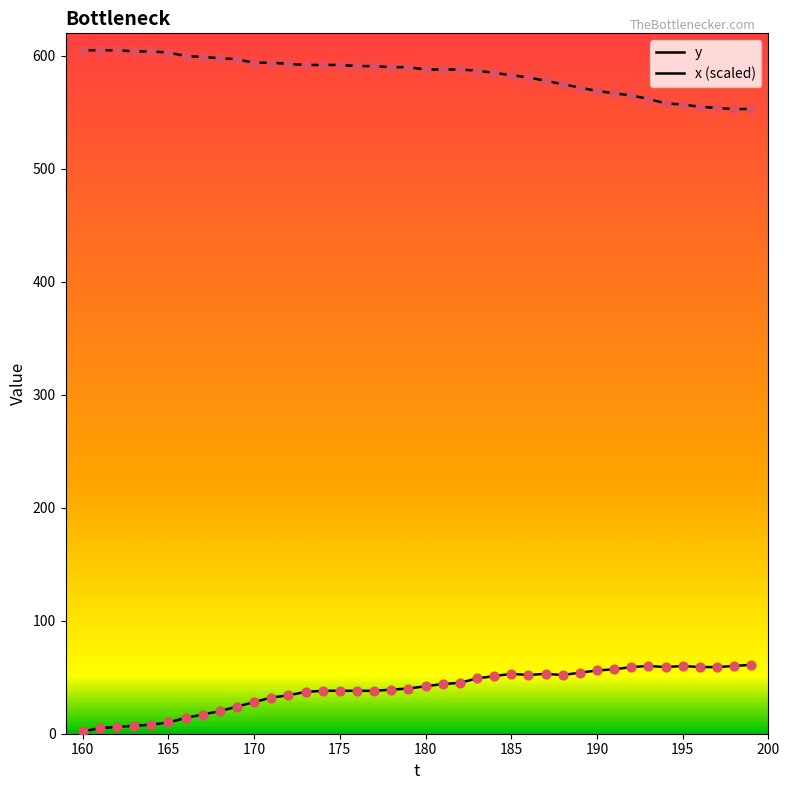

Does the chart have visible grid lines?

No